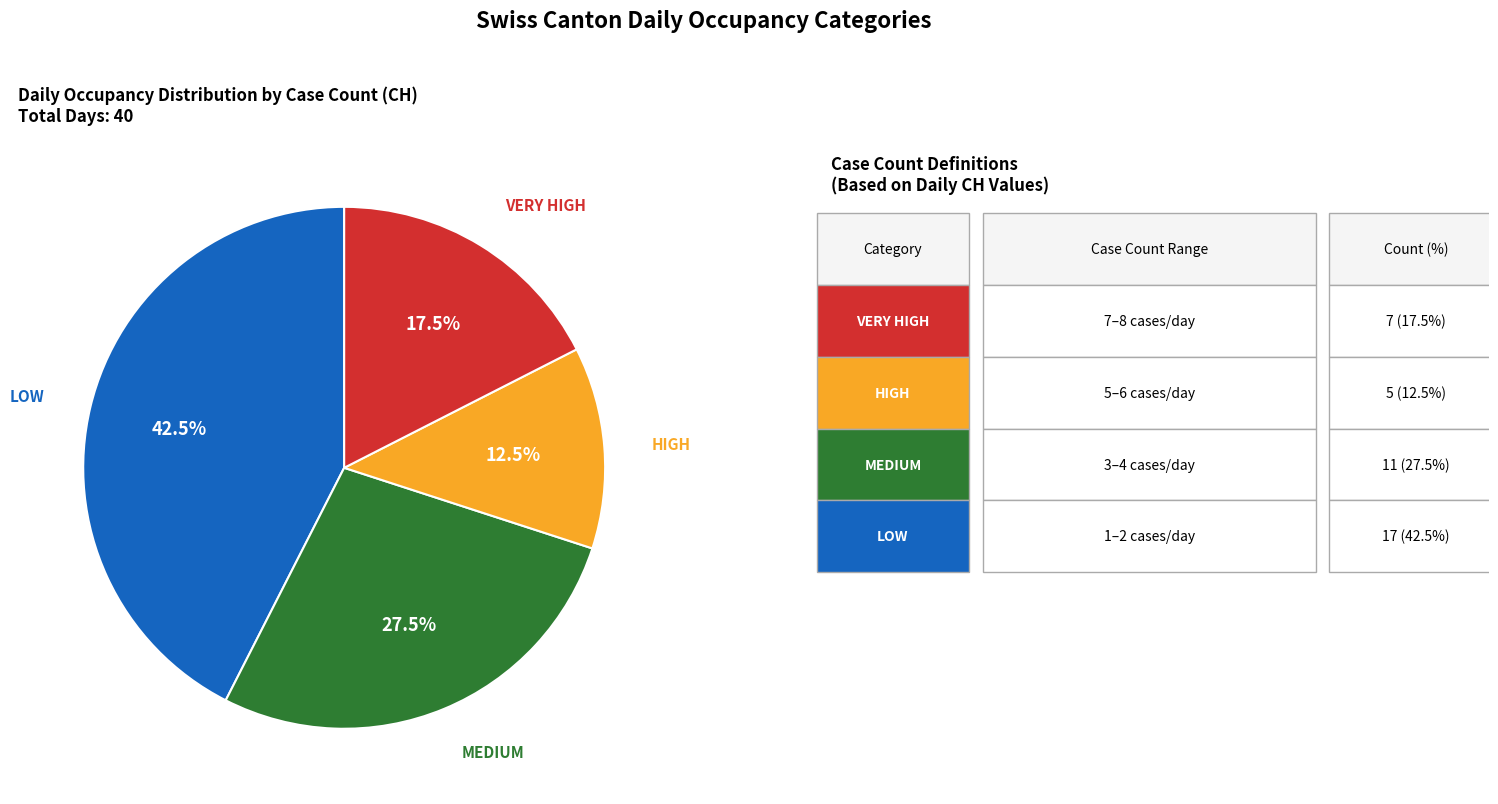

Is there any slice that represents more than half of the pie?

No